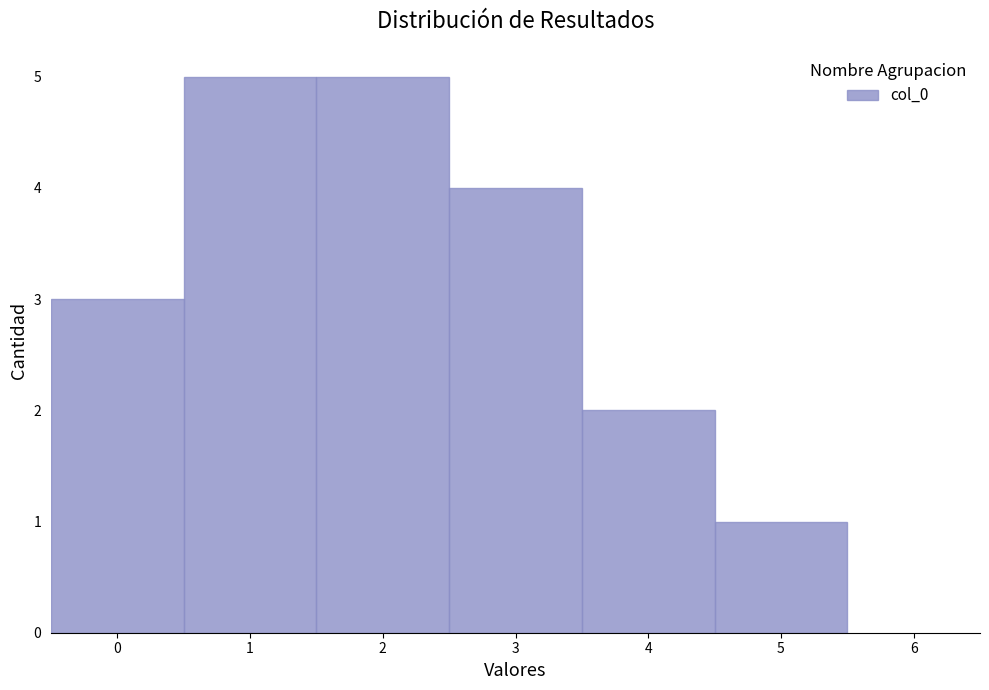

How tall is the bar that spans 0.5 to 1.5 on the x-axis? The values are not printed on the chart, so give them approximately, as read against the axis.

5